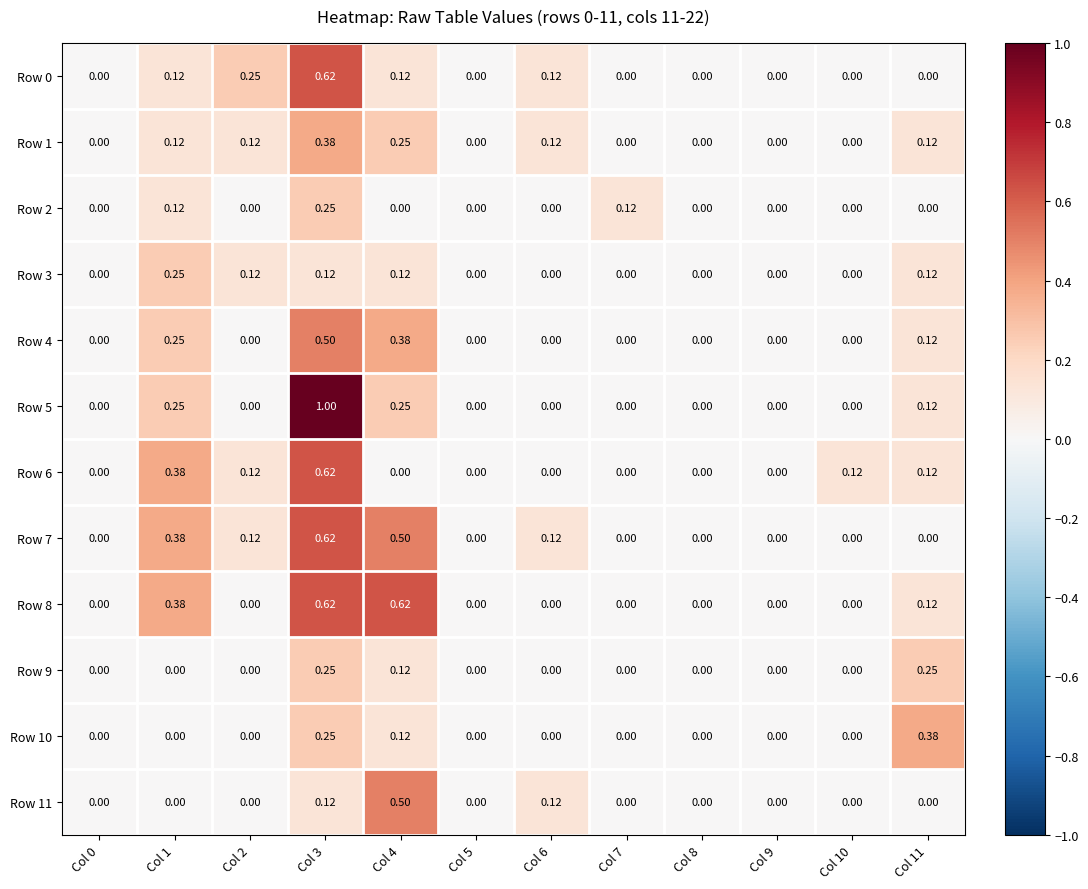

Which series has the largest total across all categories?

Row 7